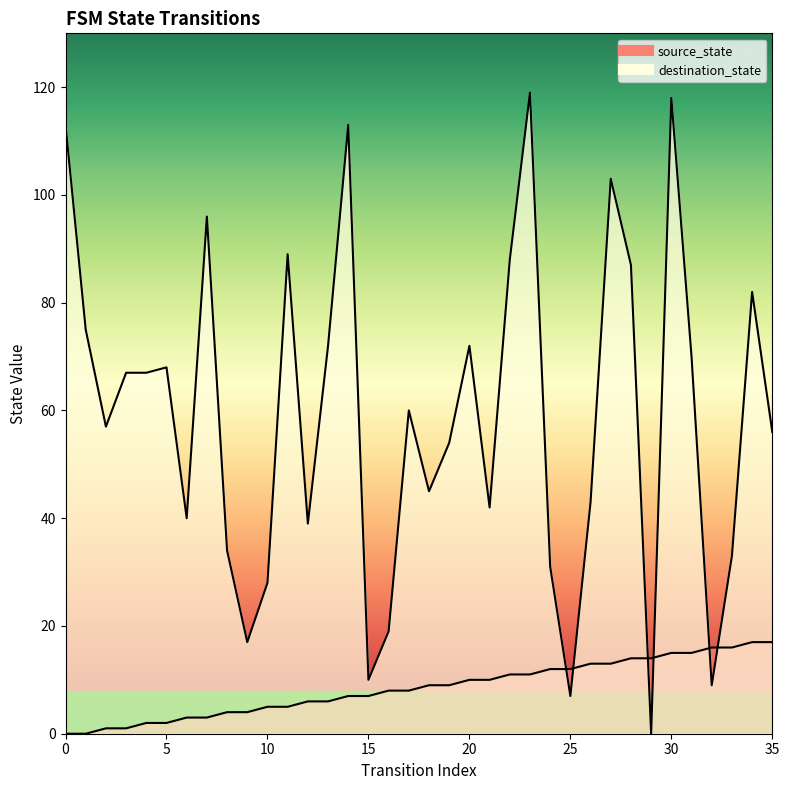

What are all the series names shown in the legend?

source_state, destination_state